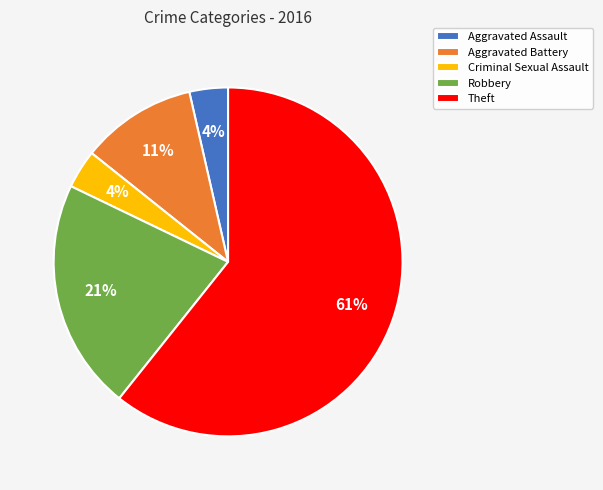

Which has a higher value, Aggravated Battery or Aggravated Assault?

Aggravated Battery